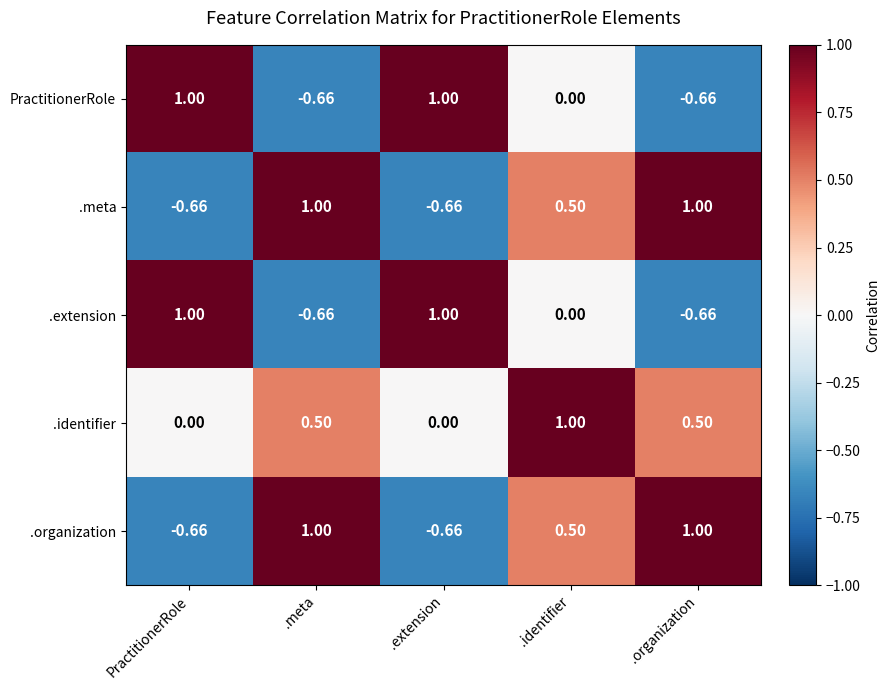

How many positive values does the .organization series have?

3